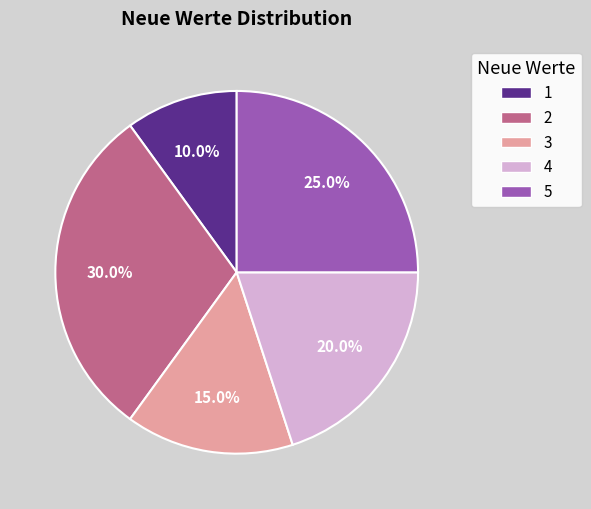

Does 3 represent more than half of the total?

No